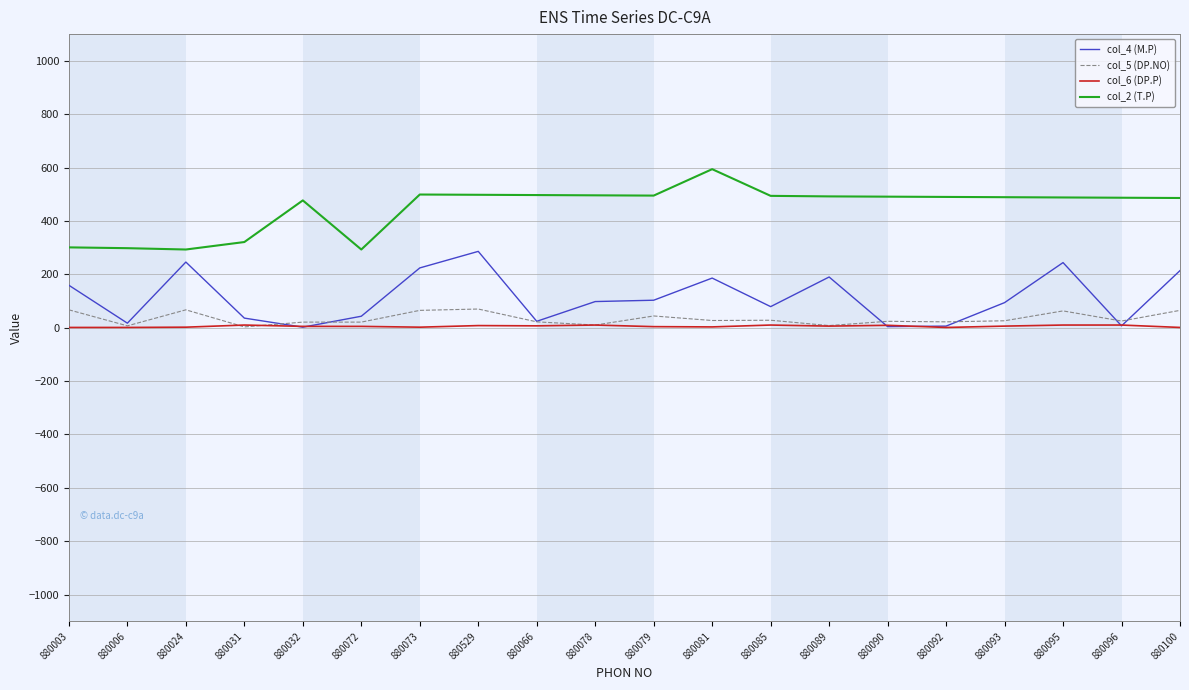

What is the maximum value shown in the chart?

594